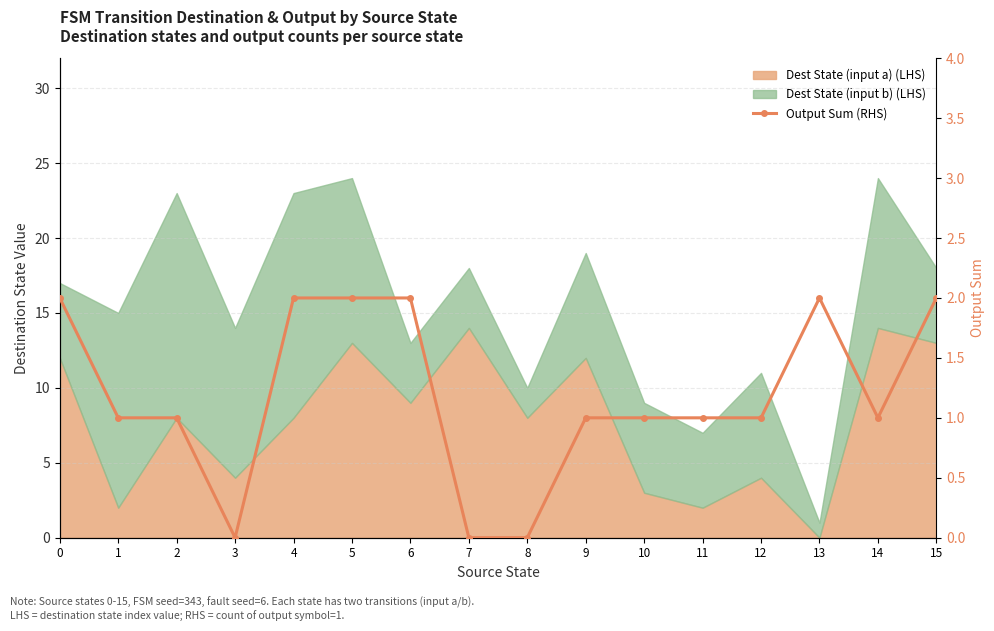

True or false: there are more than 0 points higher than both neighbors.

True